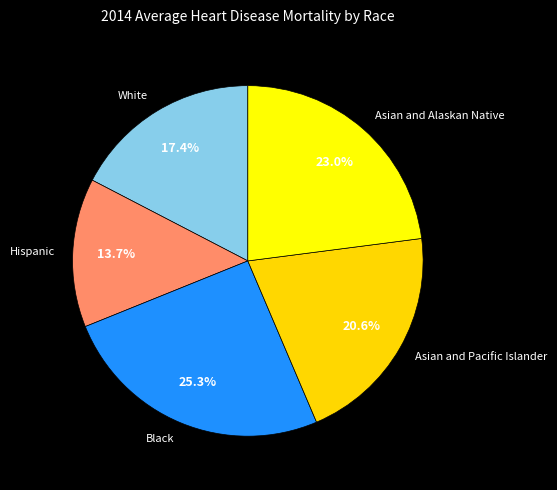

How much of the chart is everything except Asian and Alaskan Native?

77.0%